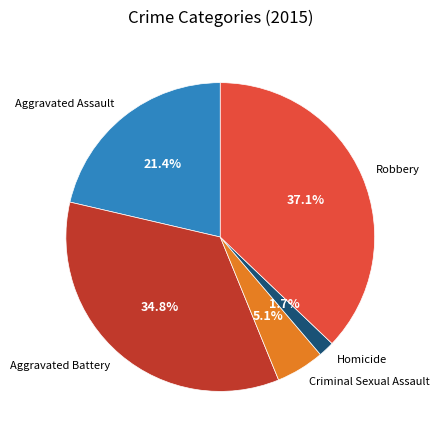

Rank the categories by value from highest to lowest.

Robbery, Aggravated Battery, Aggravated Assault, Criminal Sexual Assault, Homicide